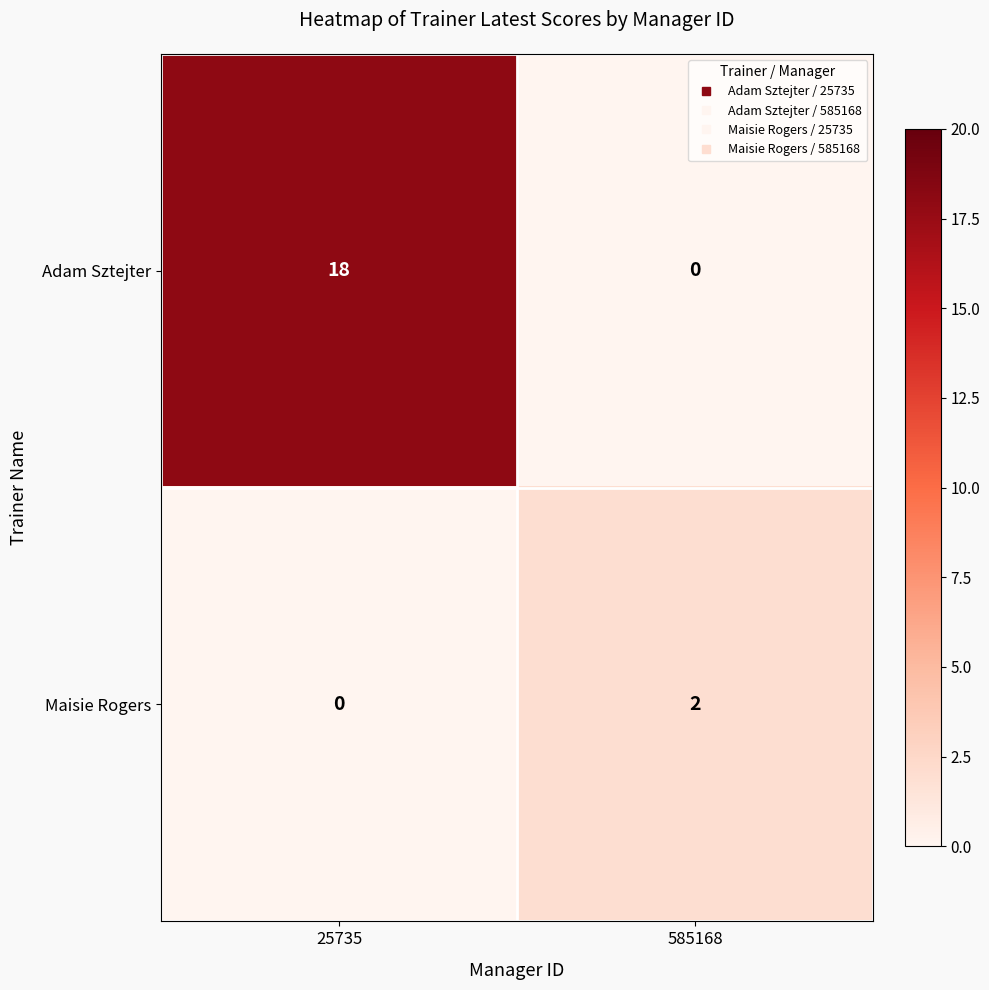

What is the difference between the Adam Sztejter values at 25735 and 585168?

18